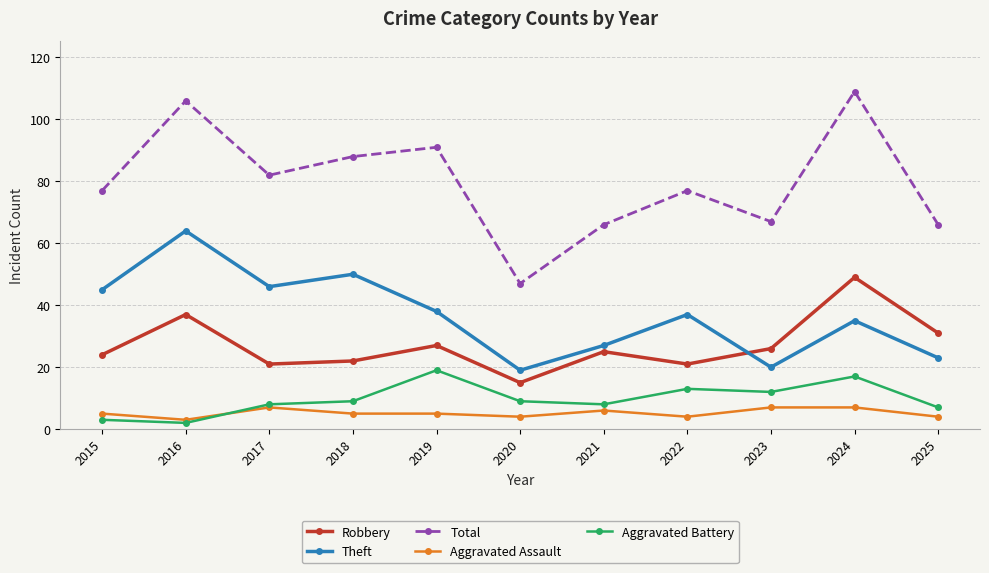

Reading left to right, list all the values displayed in this chart.

Robbery: 2015=24	2016=37	2017=21	2018=22	2019=27	2020=15	2021=25	2022=21	2023=26	2024=49	2025=31
Theft: 2015=45	2016=64	2017=46	2018=50	2019=38	2020=19	2021=27	2022=37	2023=20	2024=35	2025=23
Total: 2015=77	2016=106	2017=82	2018=88	2019=91	2020=47	2021=66	2022=77	2023=67	2024=109	2025=66
Aggravated Assault: 2015=5	2016=3	2017=7	2018=5	2019=5	2020=4	2021=6	2022=4	2023=7	2024=7	2025=4
Aggravated Battery: 2015=3	2016=2	2017=8	2018=9	2019=19	2020=9	2021=8	2022=13	2023=12	2024=17	2025=7